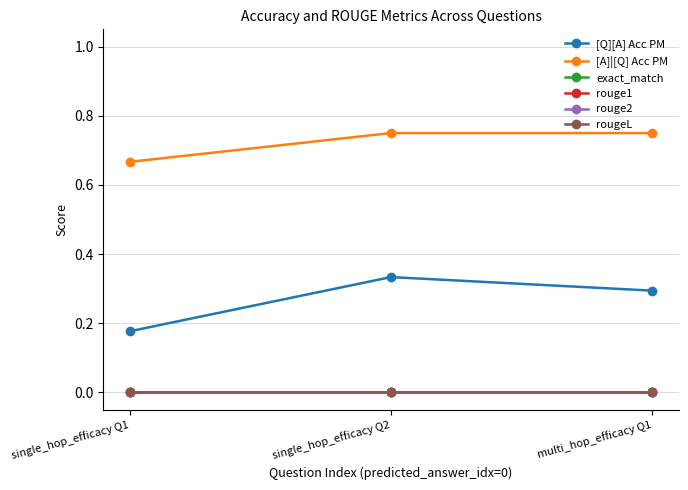

What is the label of the 1st point from the right?

multi_hop_efficacy Q1